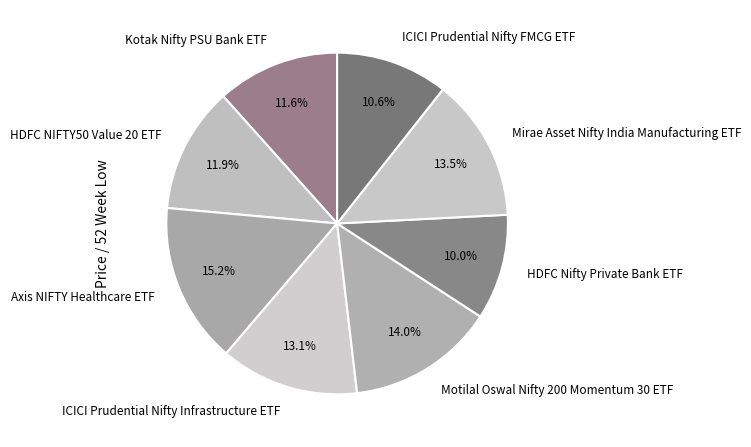

Combined, do HDFC NIFTY50 Value 20 ETF and Mirae Asset Nifty India Manufacturing ETF account for over 50%?

No